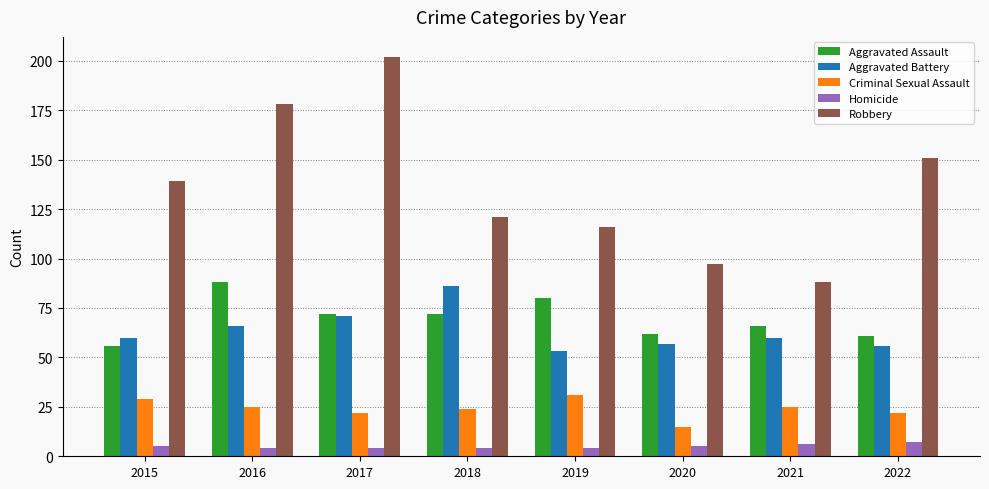

Reading right to left, extract all data points from this chart.

Aggravated Assault: 2022=61	2021=66	2020=62	2019=80	2018=72	2017=72	2016=88	2015=56
Aggravated Battery: 2022=56	2021=60	2020=57	2019=53	2018=86	2017=71	2016=66	2015=60
Criminal Sexual Assault: 2022=22	2021=25	2020=15	2019=31	2018=24	2017=22	2016=25	2015=29
Homicide: 2022=7	2021=6	2020=5	2019=4	2018=4	2017=4	2016=4	2015=5
Robbery: 2022=151	2021=88	2020=97	2019=116	2018=121	2017=202	2016=178	2015=139